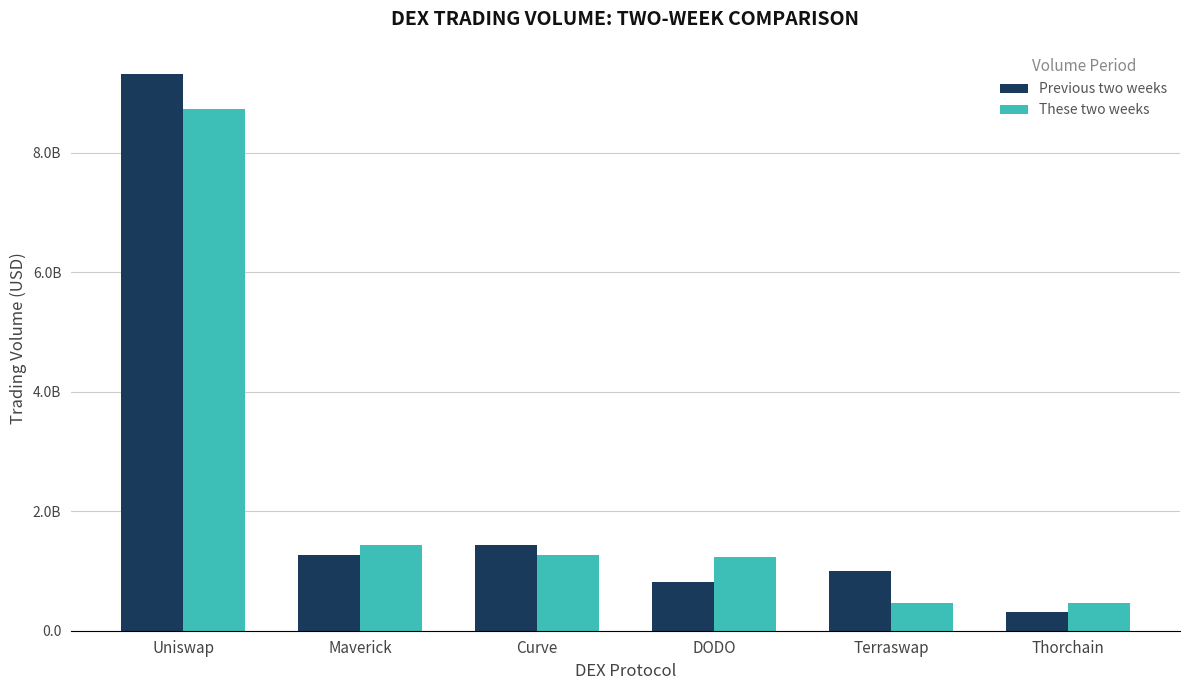

What is the total value across all series at Curve?

2692900502.5